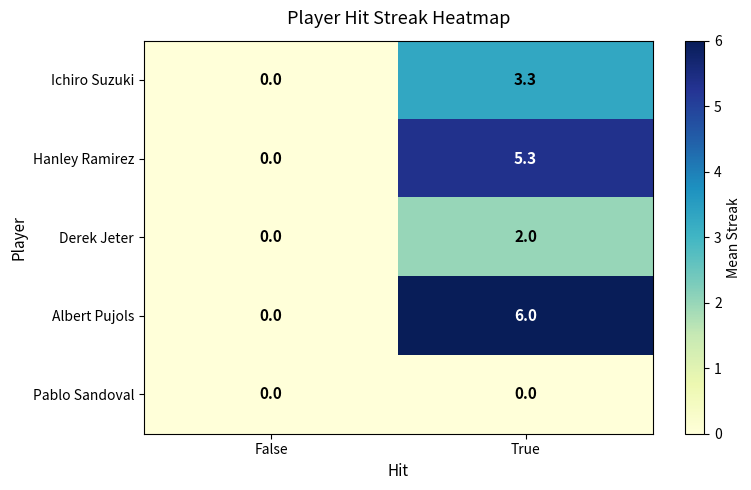

What is the difference between the Hanley Ramirez values at True and False?

5.3